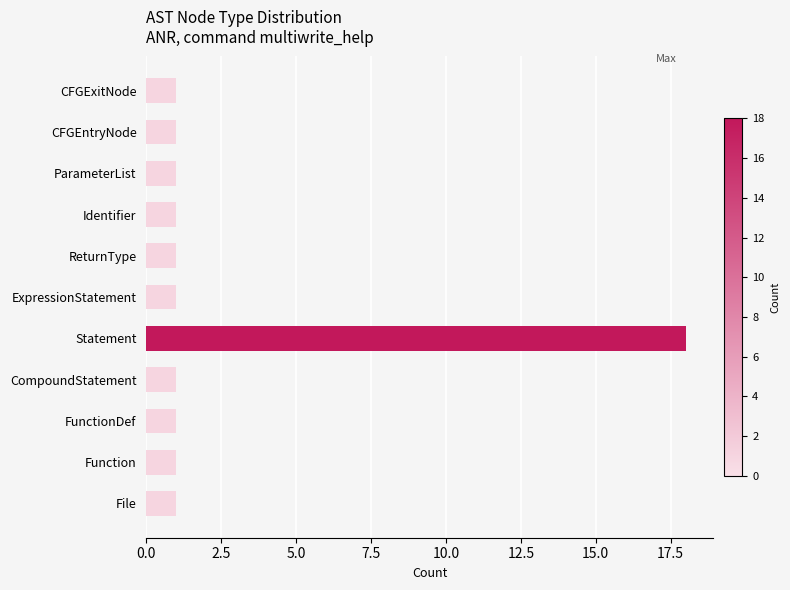

Is it true that the value at Statement is 25?

False